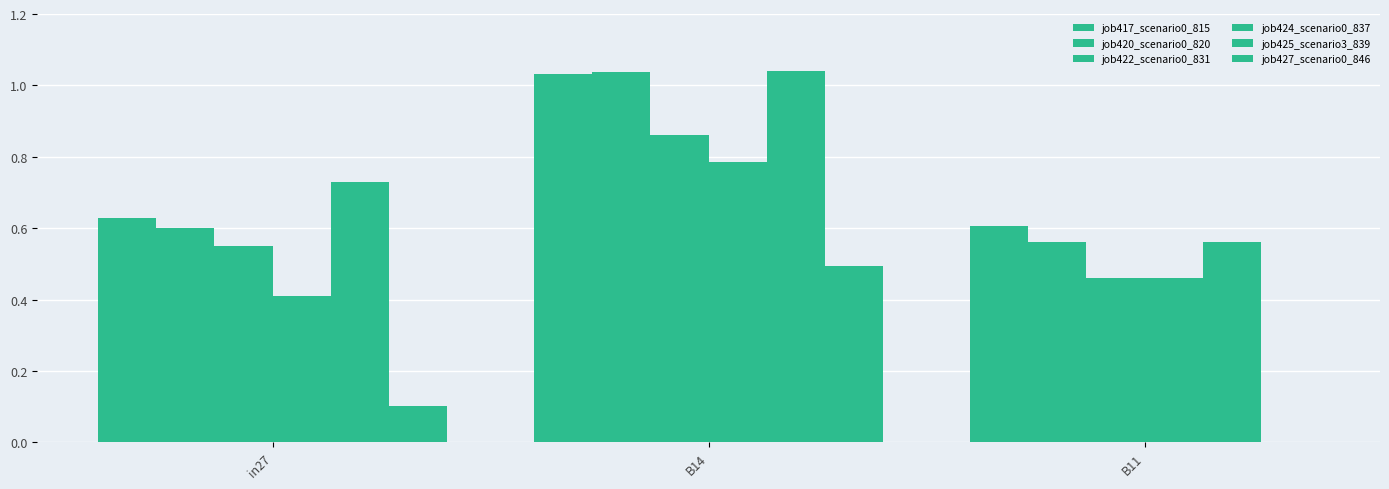

Reading left to right, what are all the values shown in this chart?

job417_scenario0_815: 0.6	1.0	0.6
job420_scenario0_820: 0.6	1.0	0.6
job422_scenario0_831: 0.6	0.9	0.5
job424_scenario0_837: 0.4	0.8	0.5
job425_scenario3_839: 0.7	1.0	0.6
job427_scenario0_846: 0.1	0.5	0.0